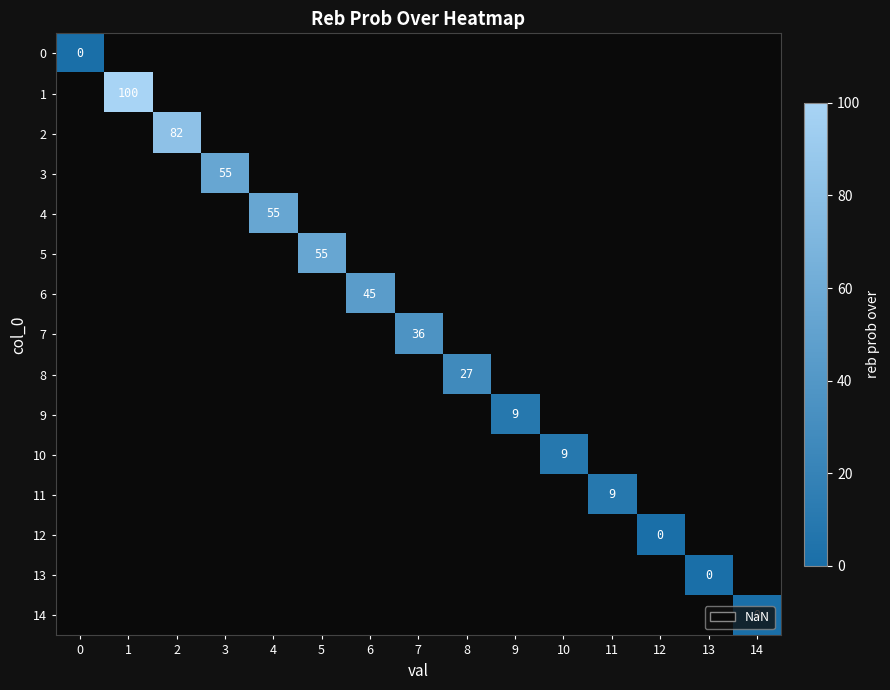

The 6 series shows 45 at 6. True or false?

True